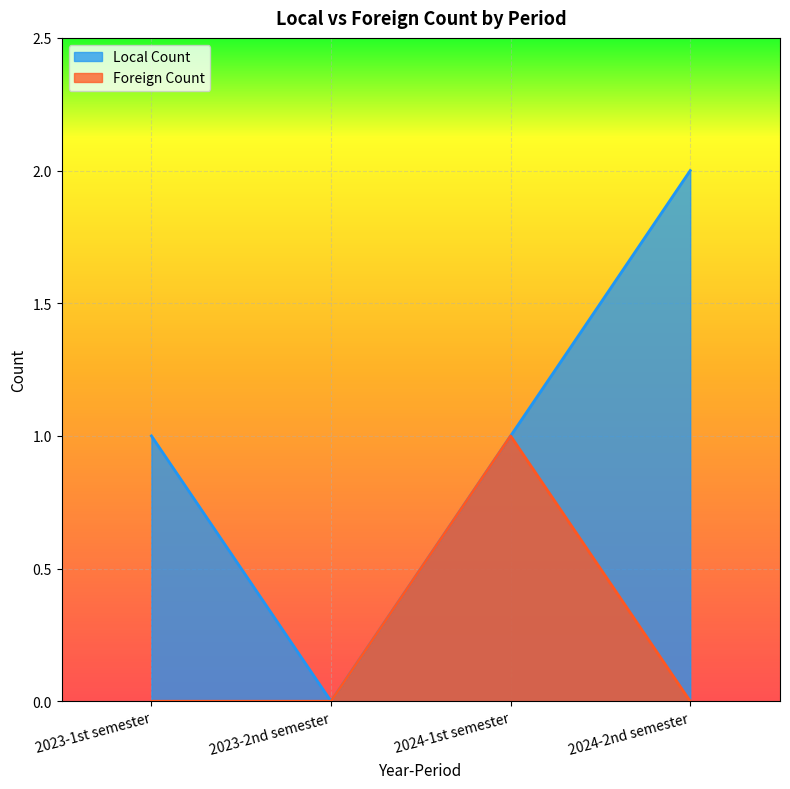

Rank the series by their average value, from highest to lowest.

Local Count, Foreign Count